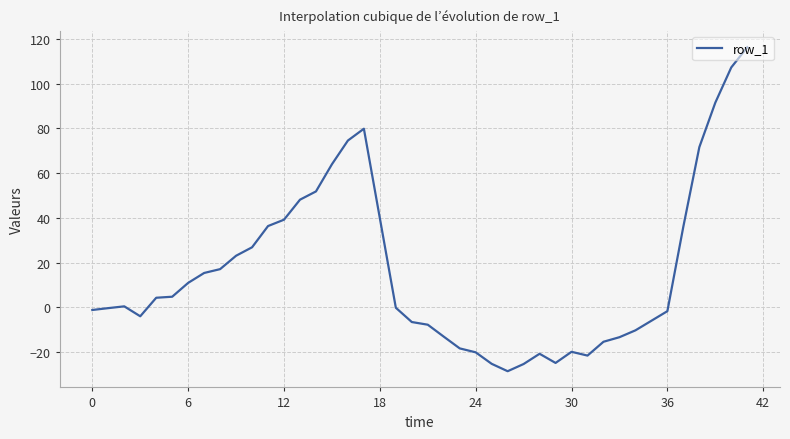

What is the difference between the maximum and second lowest values?

141.5